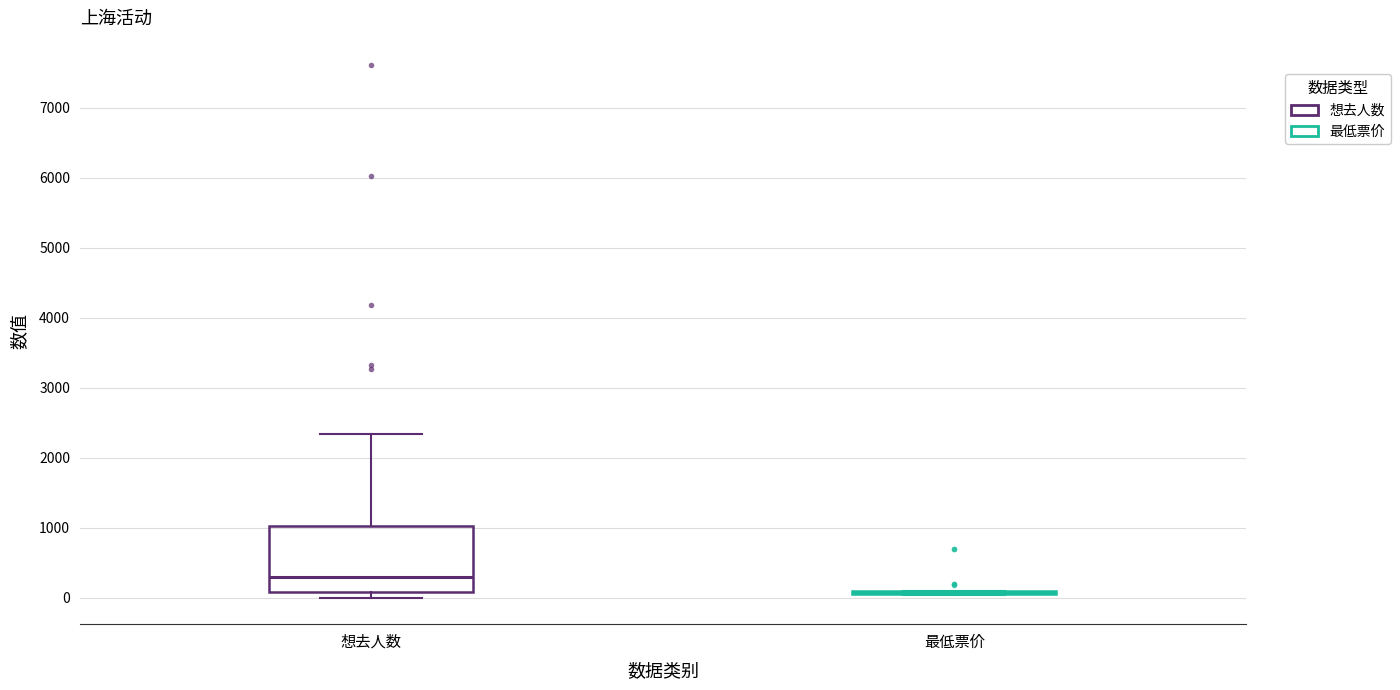

Where does the median line of the box for 想去人数 sit on the y-axis? The values are not printed on the chart, so give them approximately, as read against the axis.

300